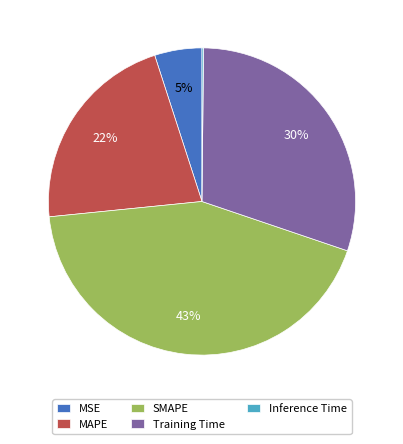

The SMAPE slice represents 37% of the pie. True or false?

False